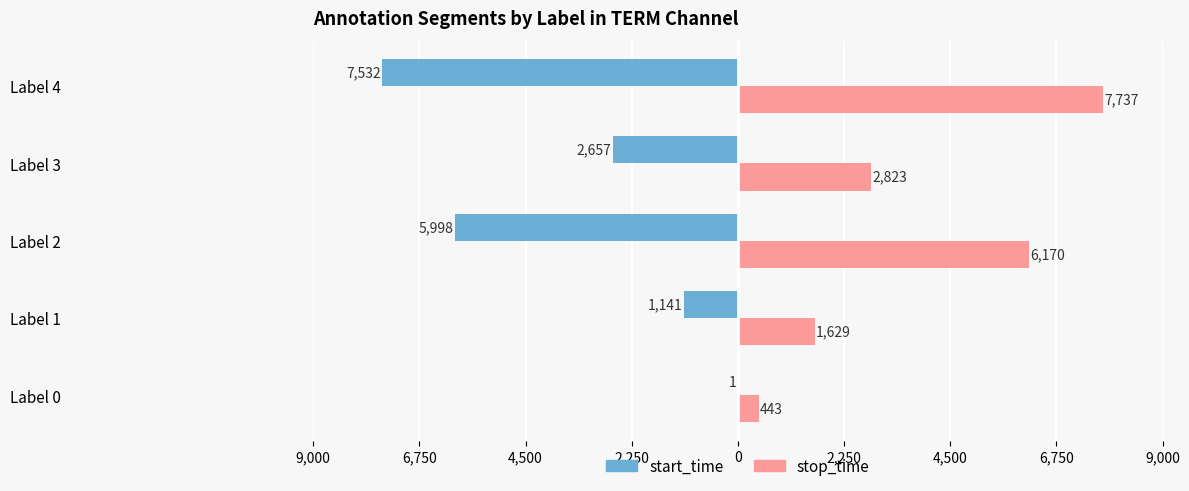

What are all the series names shown in the legend?

start_time, stop_time